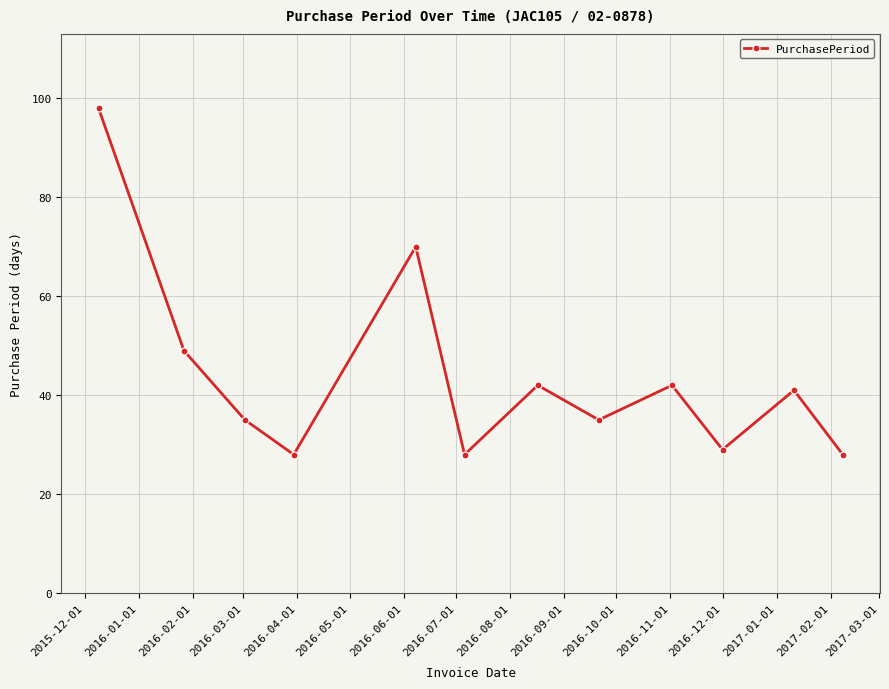

What is the maximum value shown in the chart?

98